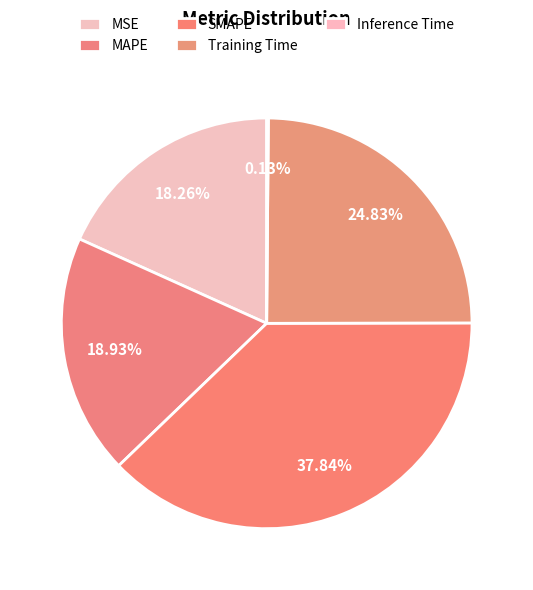

Is the sum of MSE and Training Time greater than half?

No